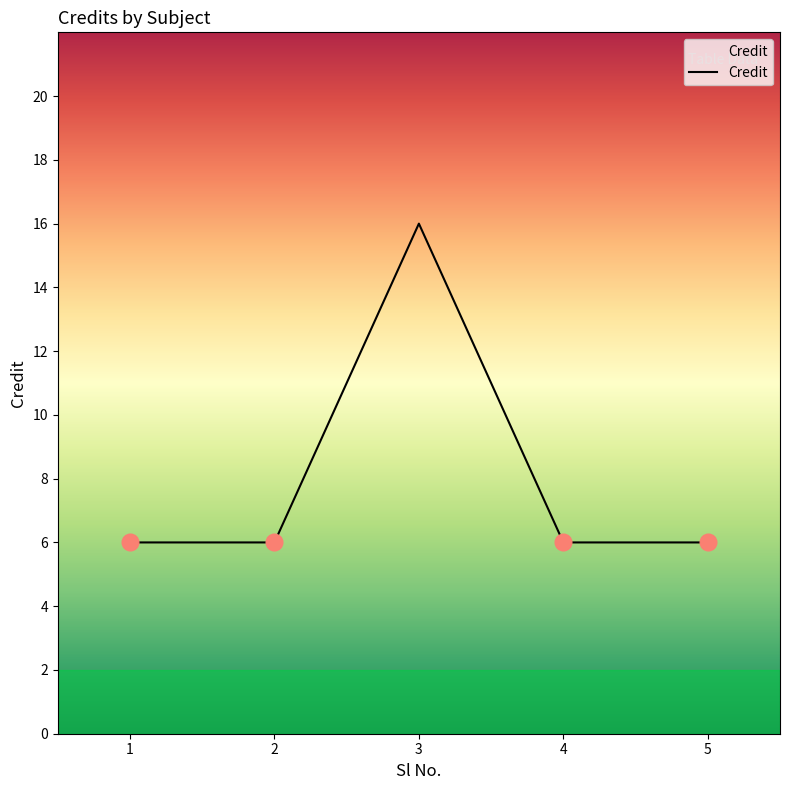

Is it true that the value at 4 is 11?

False